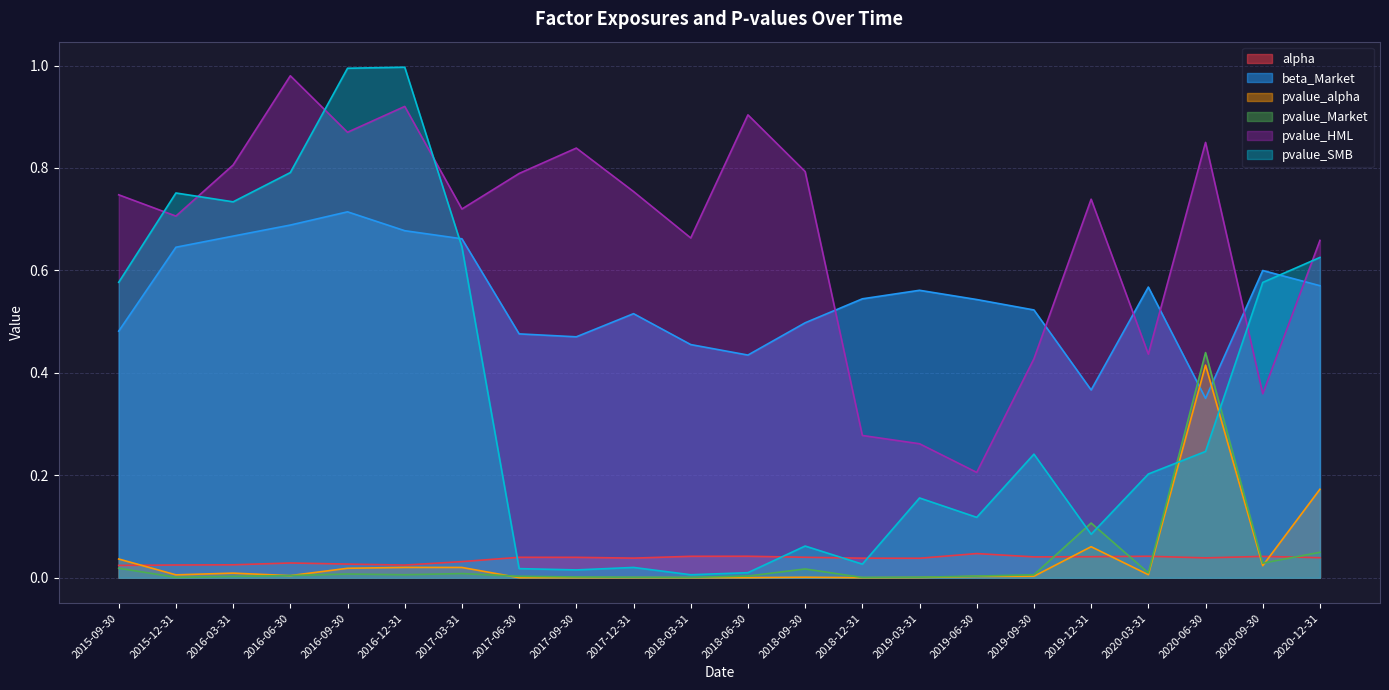

True or false: pvalue_HML has a value of 0.8 at 2018-09-30.

True